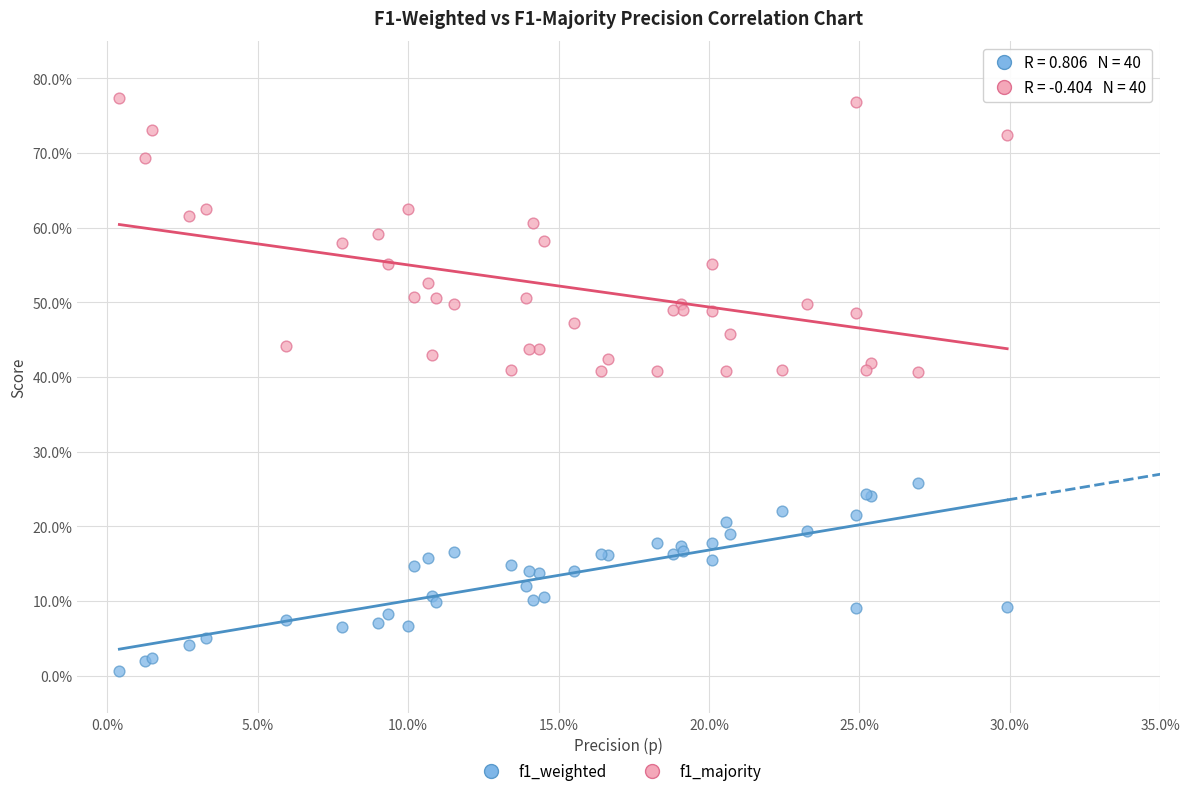

What are all the series names shown in the legend?

f1_weighted, f1_majority